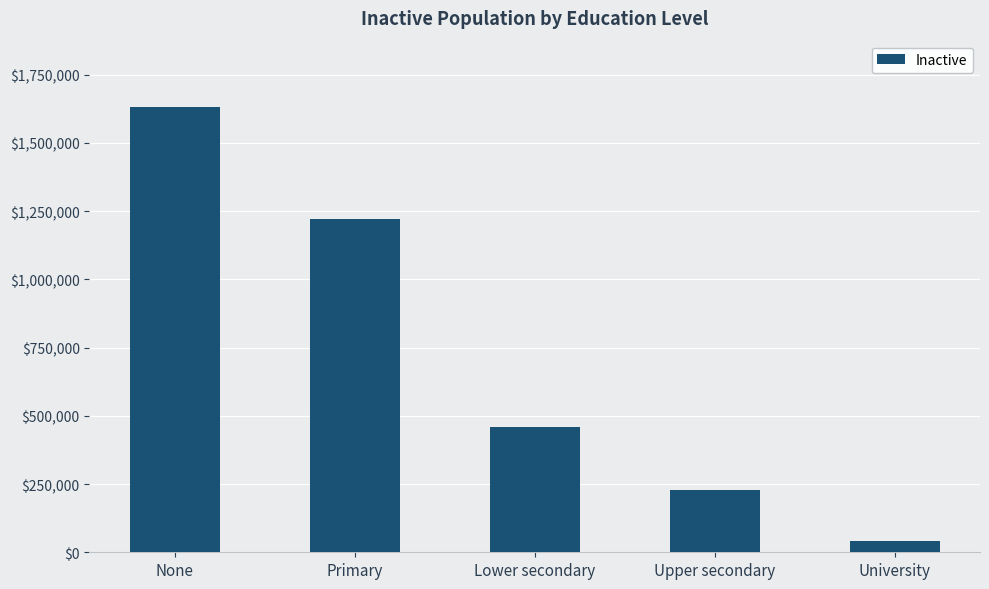

What is the sum of all values?

3580021